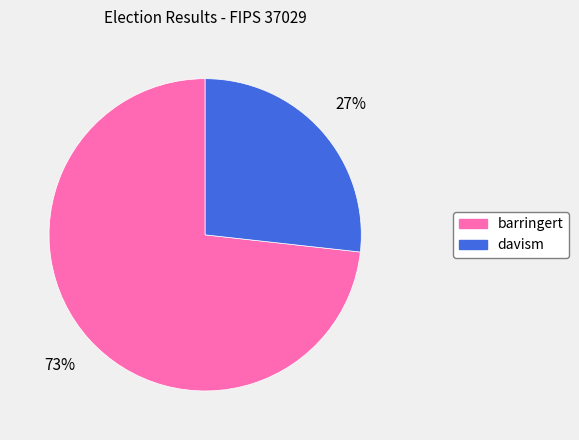

Do barringert and davism together represent more than half of the pie?

Yes